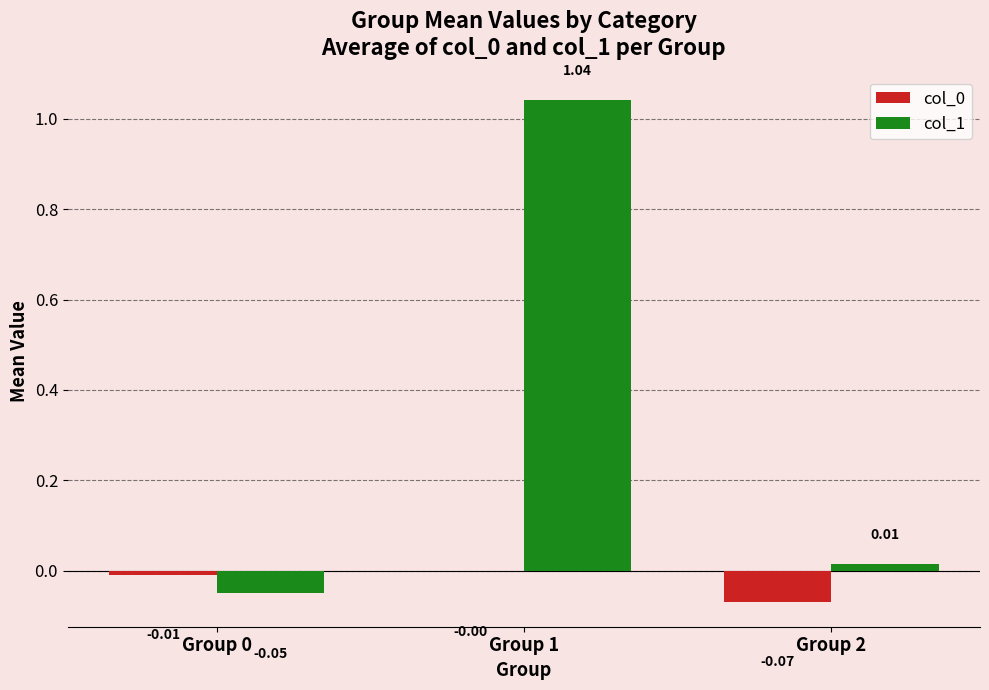

Is the value of col_1 at Group 0 greater than the value of col_0 at Group 1?

No